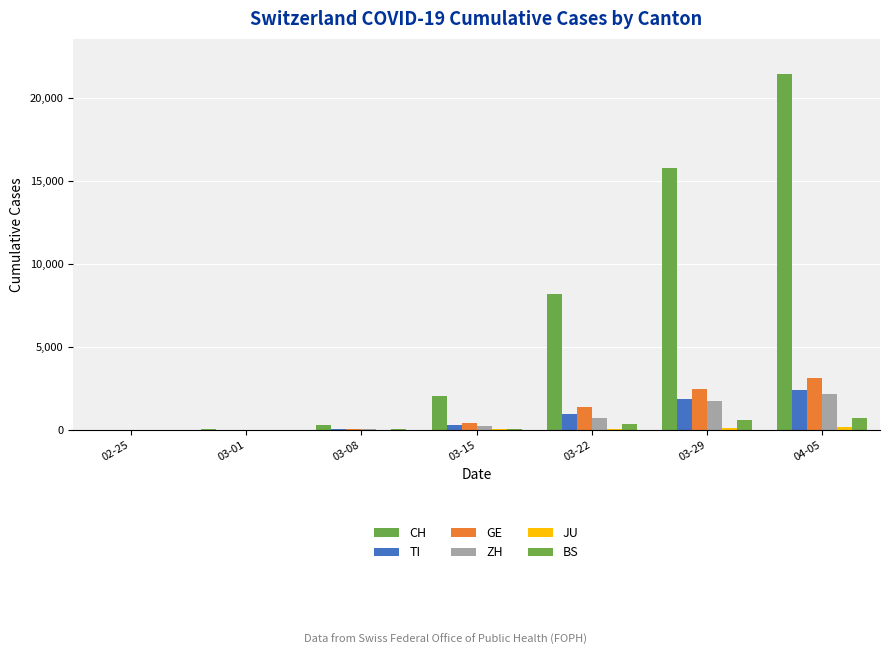

At how many categories does at least one series exceed 18182?

1